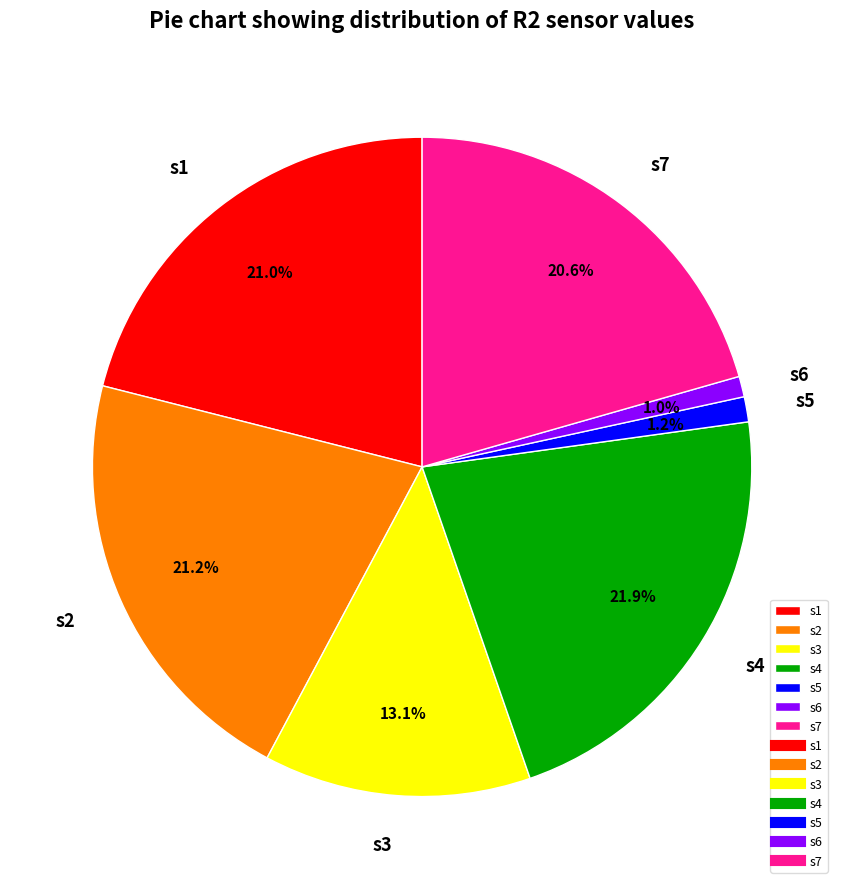

To the nearest percent, what percentage of the pie is s7?

21%